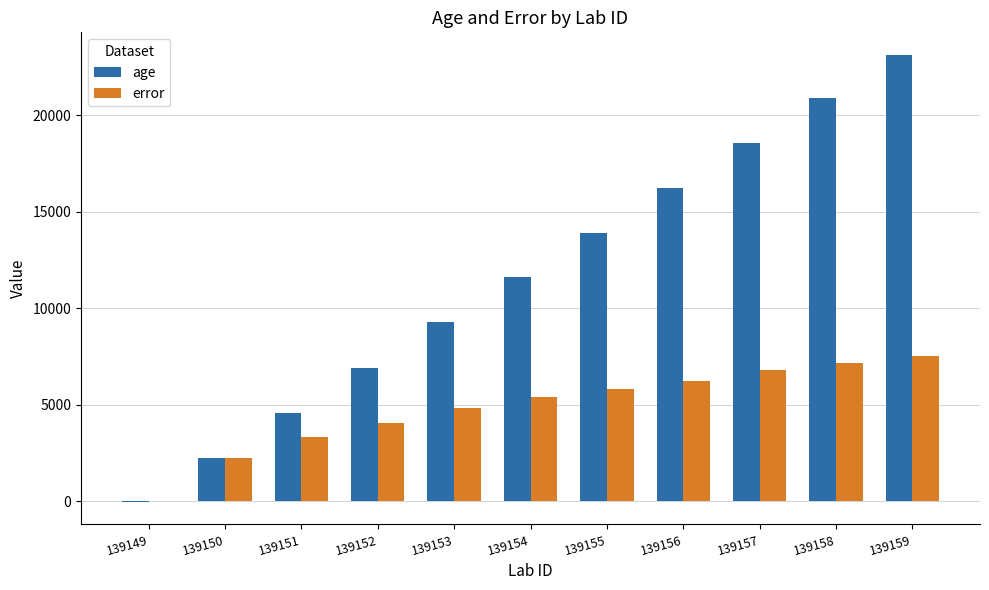

The error series shows 3.0 at 139149. True or false?

True